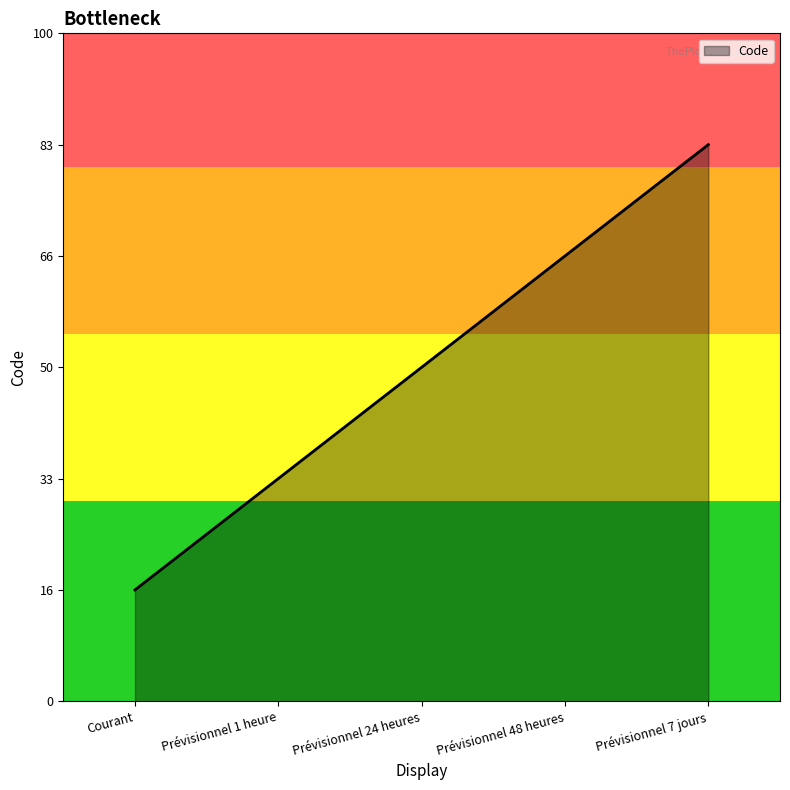

Is this an area chart (filled region under the line)?

Yes